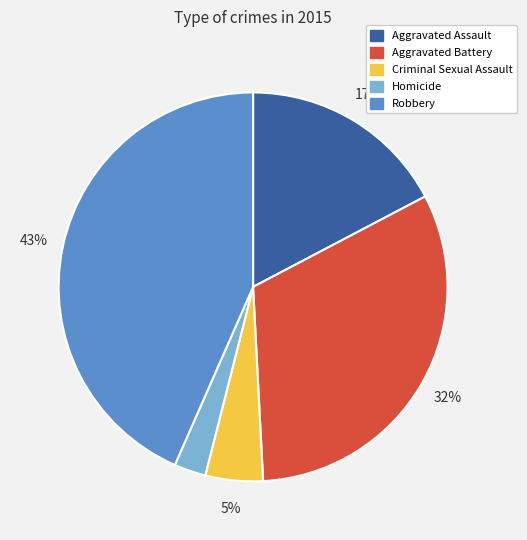

True or false: Homicide accounts for 3% of the total.

True